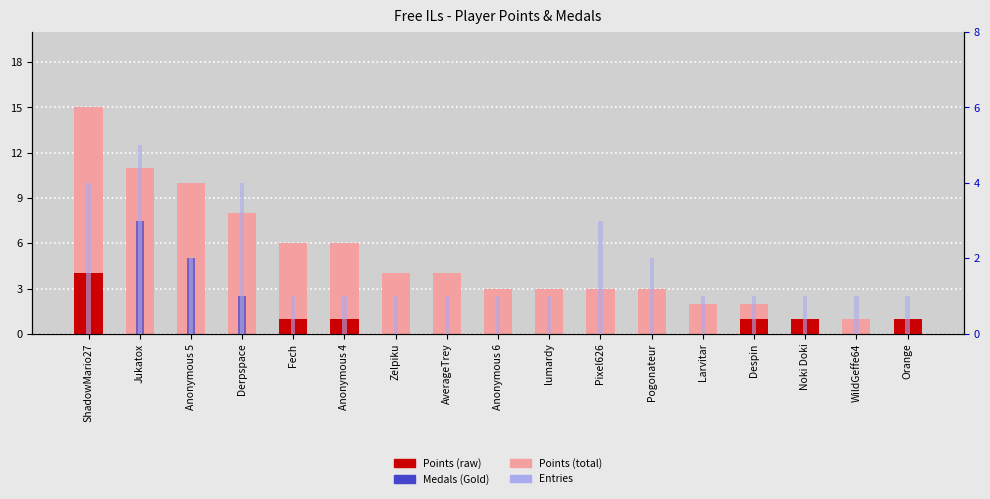

How many Medals values are between 0 and 1?

16